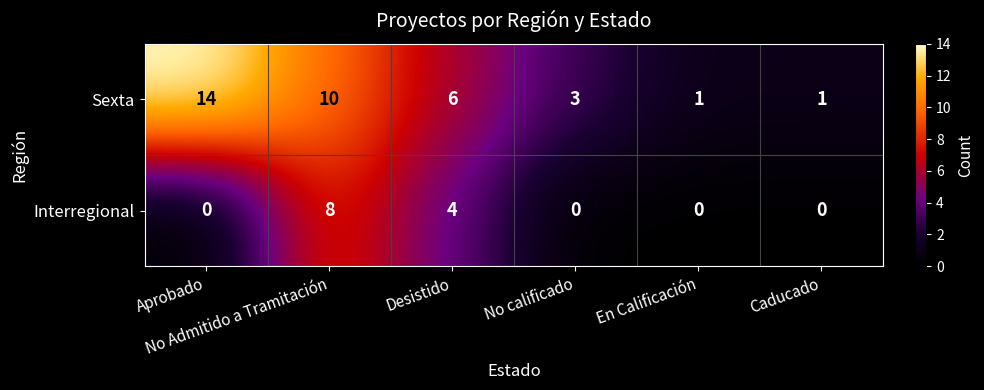

List the series in order of their overall mean, highest first.

Sexta, Interregional